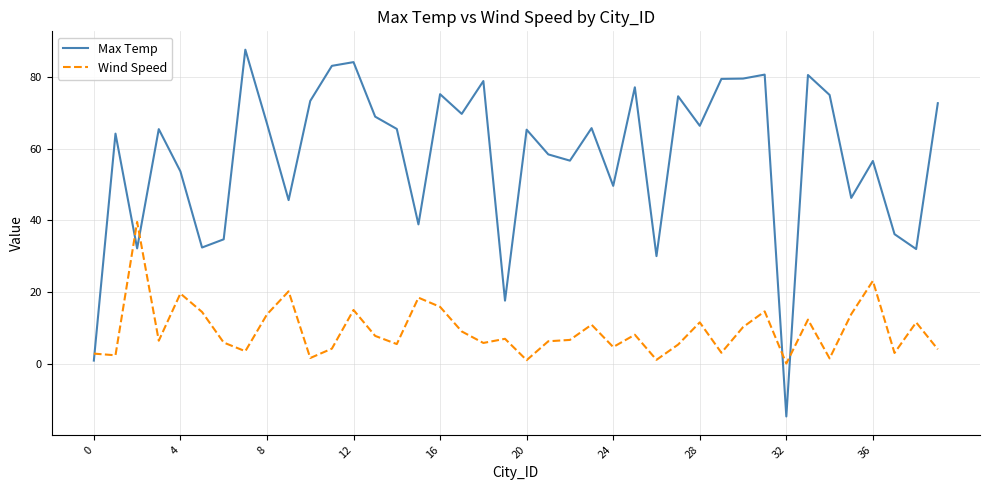

How many intersections are there between Max Temp and Wind Speed?

5